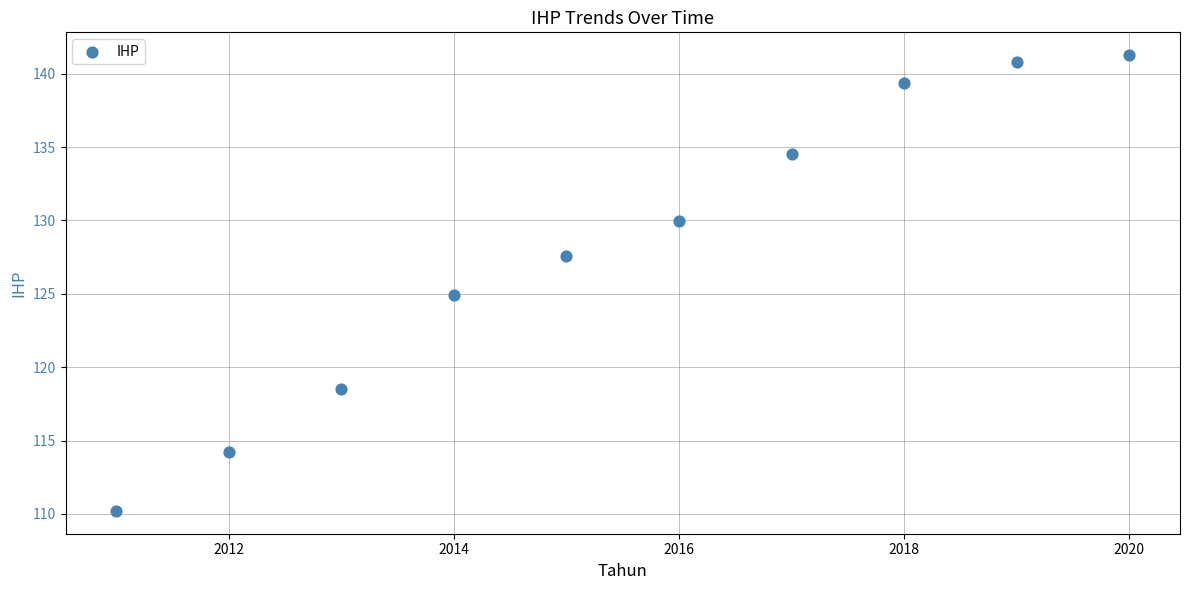

What is the range of X values (max minus min)?

9.0